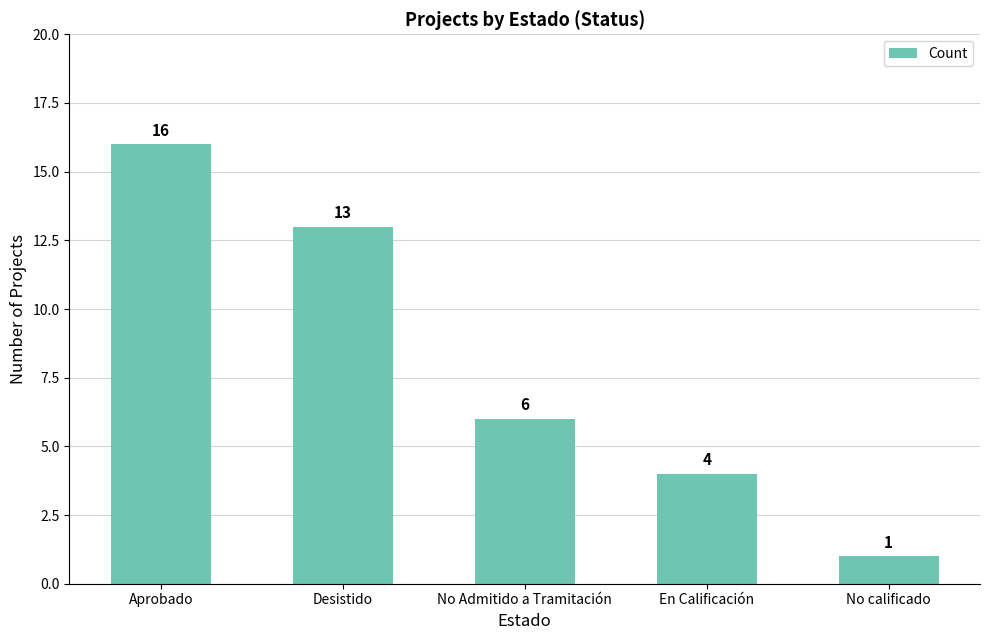

List the labels in order of value, smallest first.

No calificado, En Calificación, No Admitido a Tramitación, Desistido, Aprobado